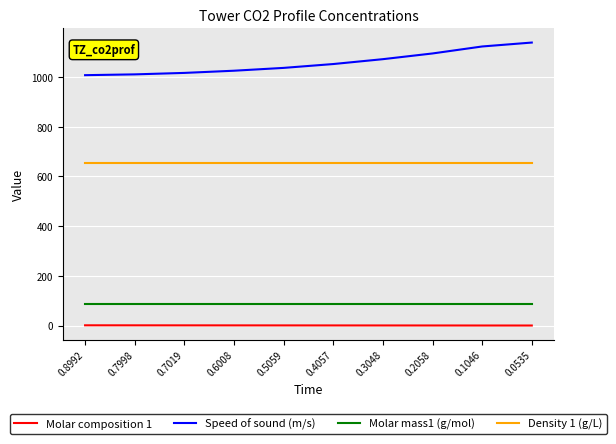

What is the minimum value for Density 1 (g/L)?

655.0